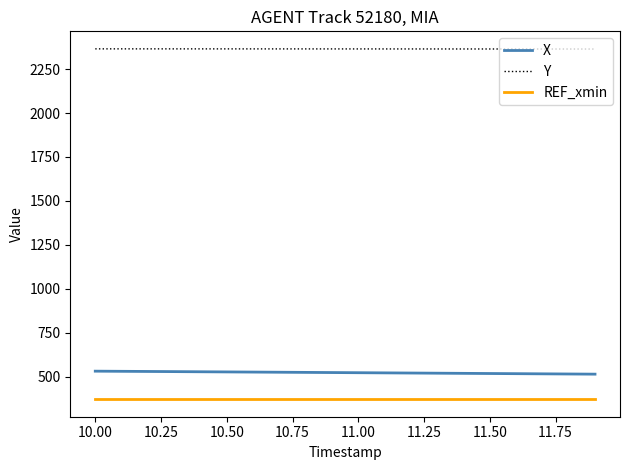

List the series in order of their peak value, lowest first.

REF_xmin, X, Y